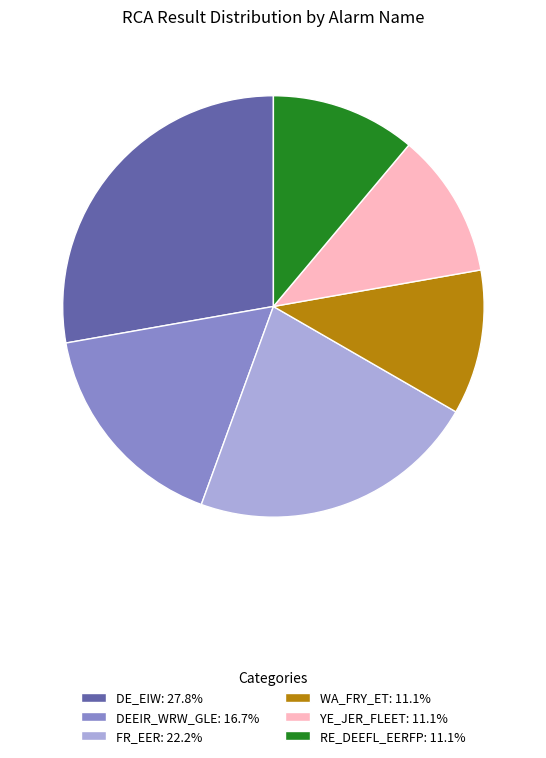

Is there a majority slice in this chart?

No